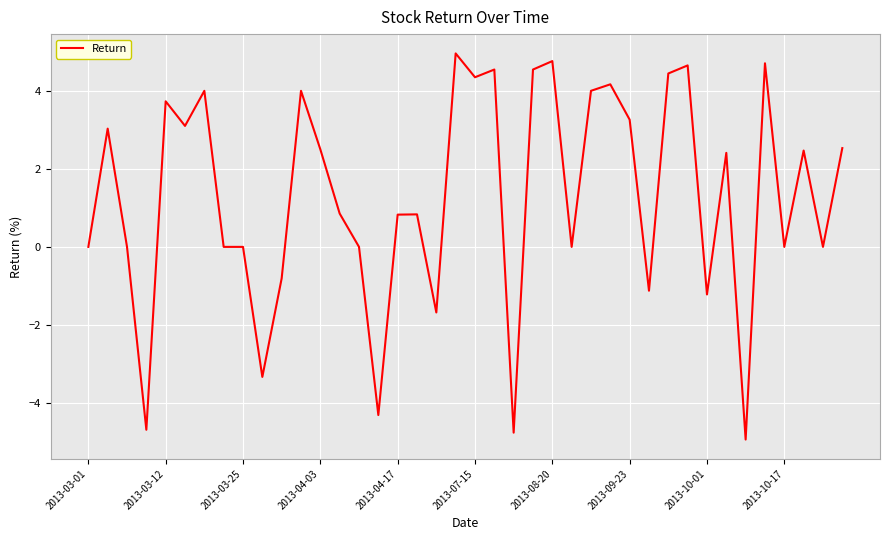

What is the difference between the maximum and minimum values?

9.9